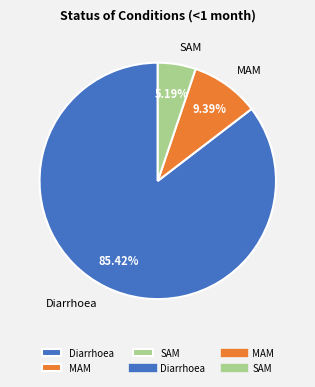

How many segments does this pie chart have?

3